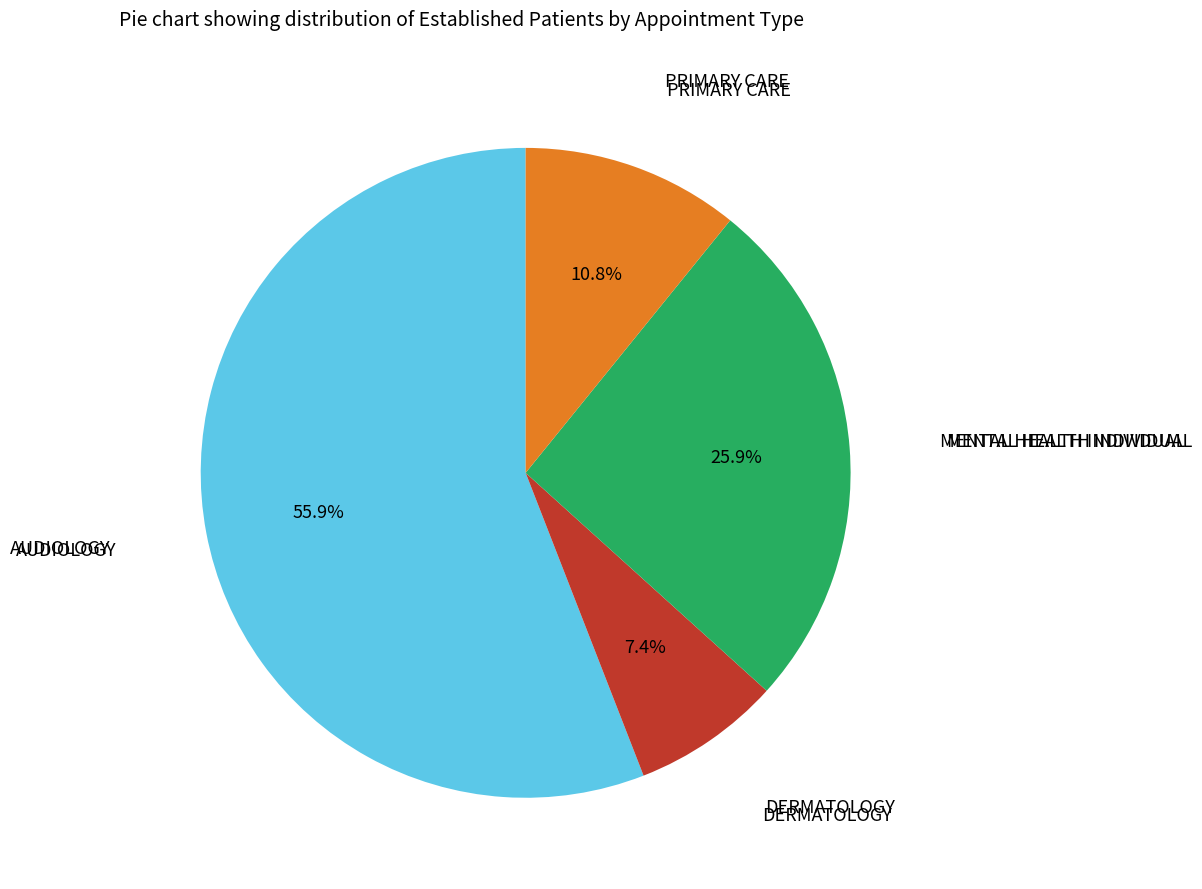

Is there any slice that represents more than half of the pie?

Yes